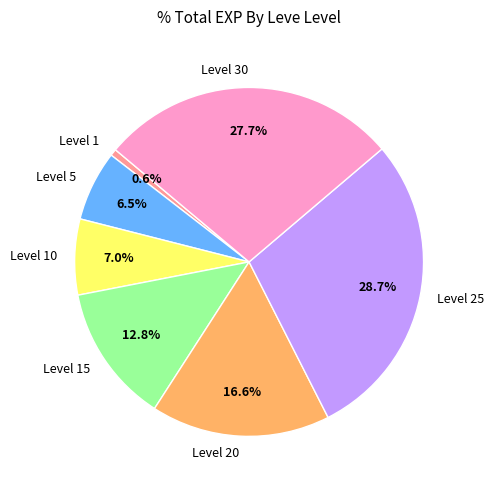

What is the smallest slice in the pie chart?

Level 1